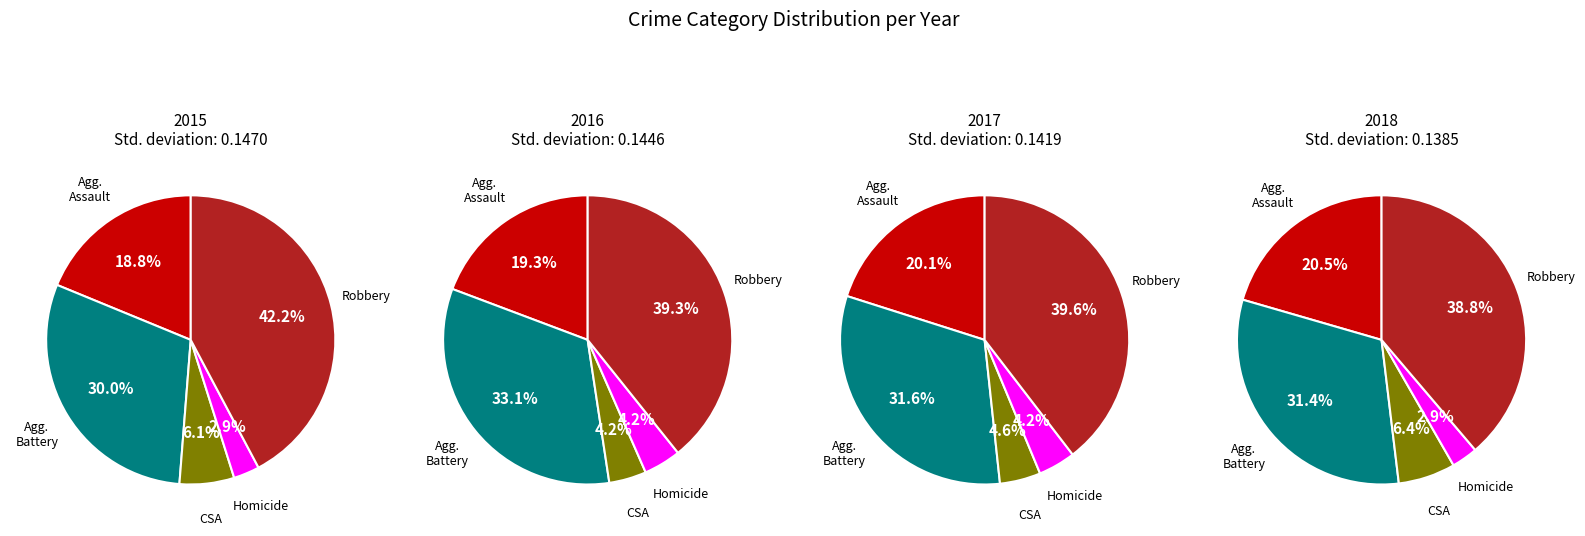

Is the sum of Homicide and Aggravated Assault greater than half?

No